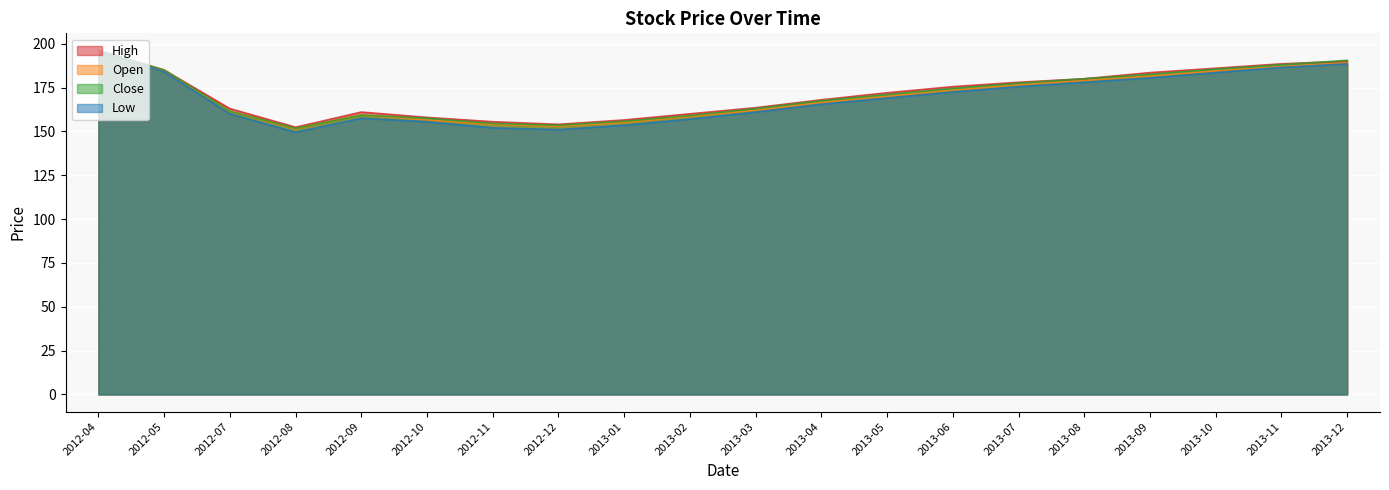

Which has a higher value, 2013-03 or 2013-09?

2013-09